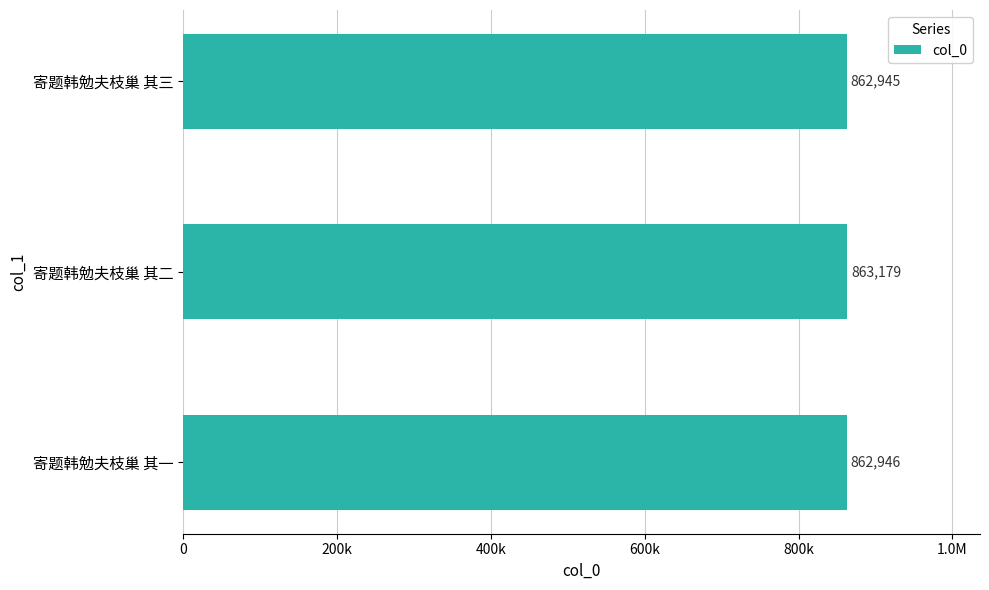

Does the chart contain any negative values?

No